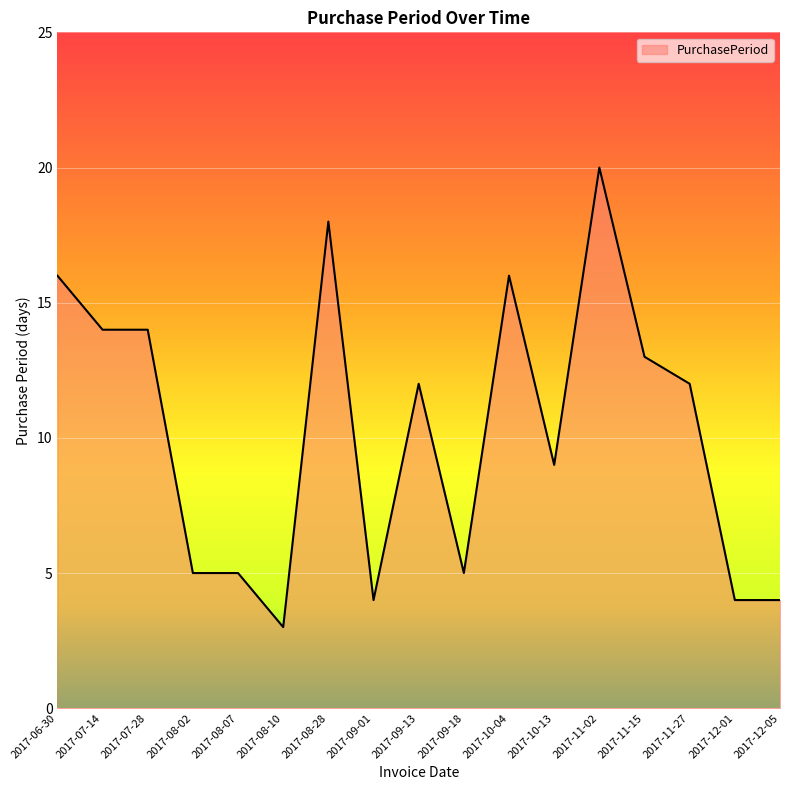

Which category has the highest value across all series?

2017-11-02